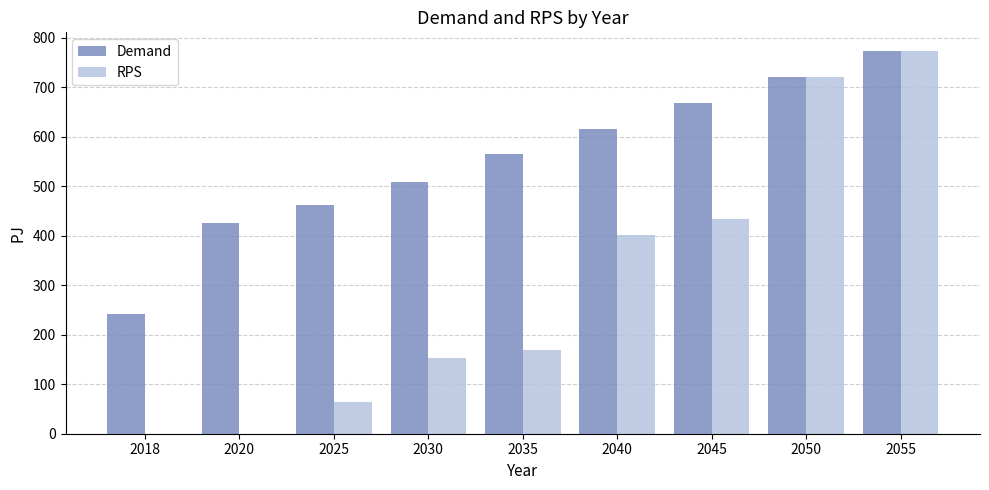

Count the number of data series in this chart.

2